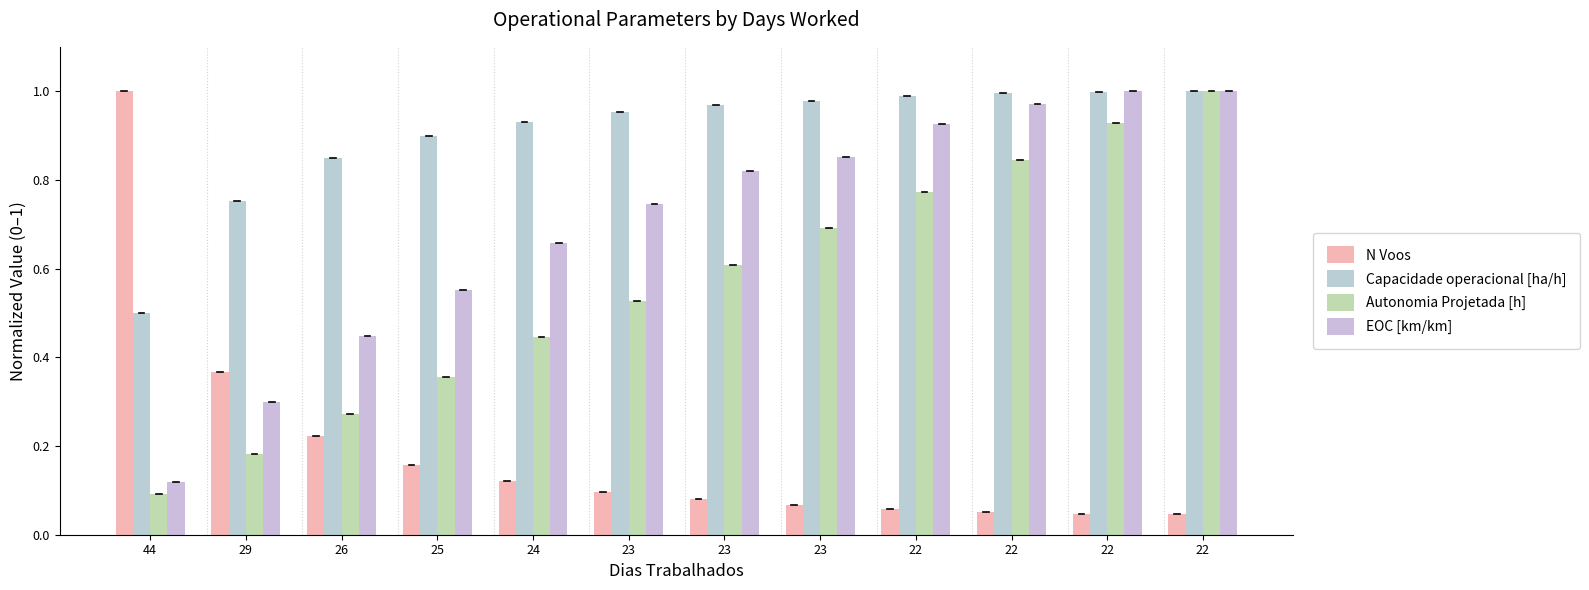

What is the sum of the Autonomia Projetada [h] values at 25 and 23?

0.9